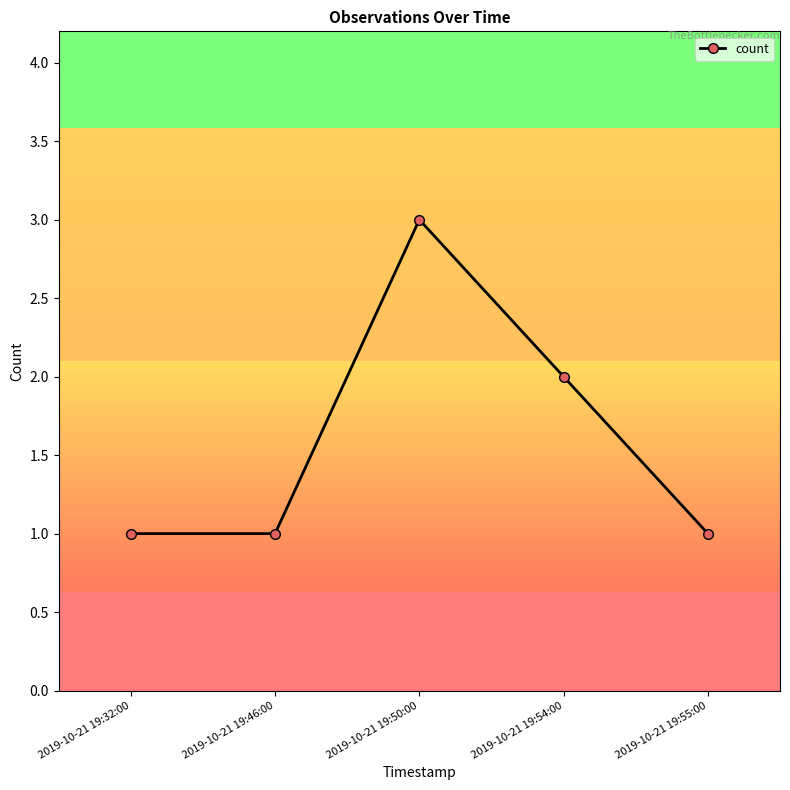

True or false: the data shows 3 at 2019-10-21 19:50:00.

True